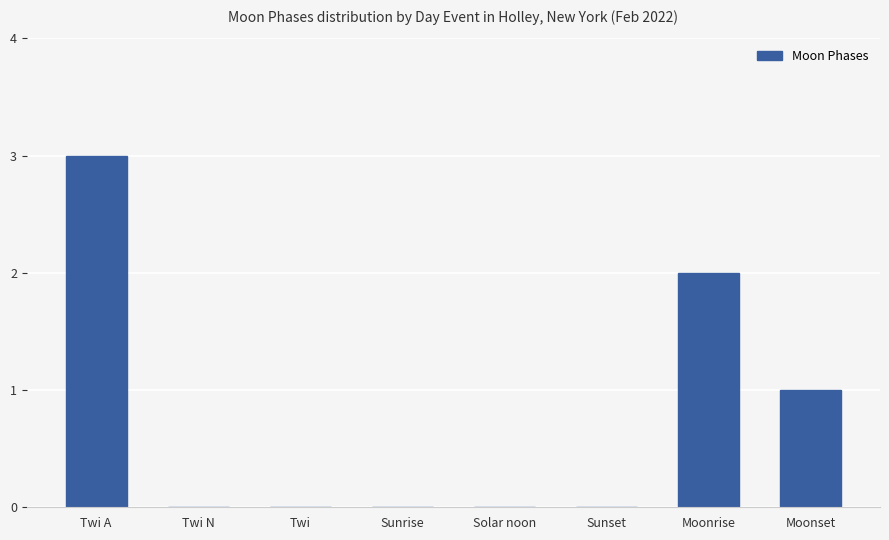

Are the bars grouped side by side (vs. stacked)?

No